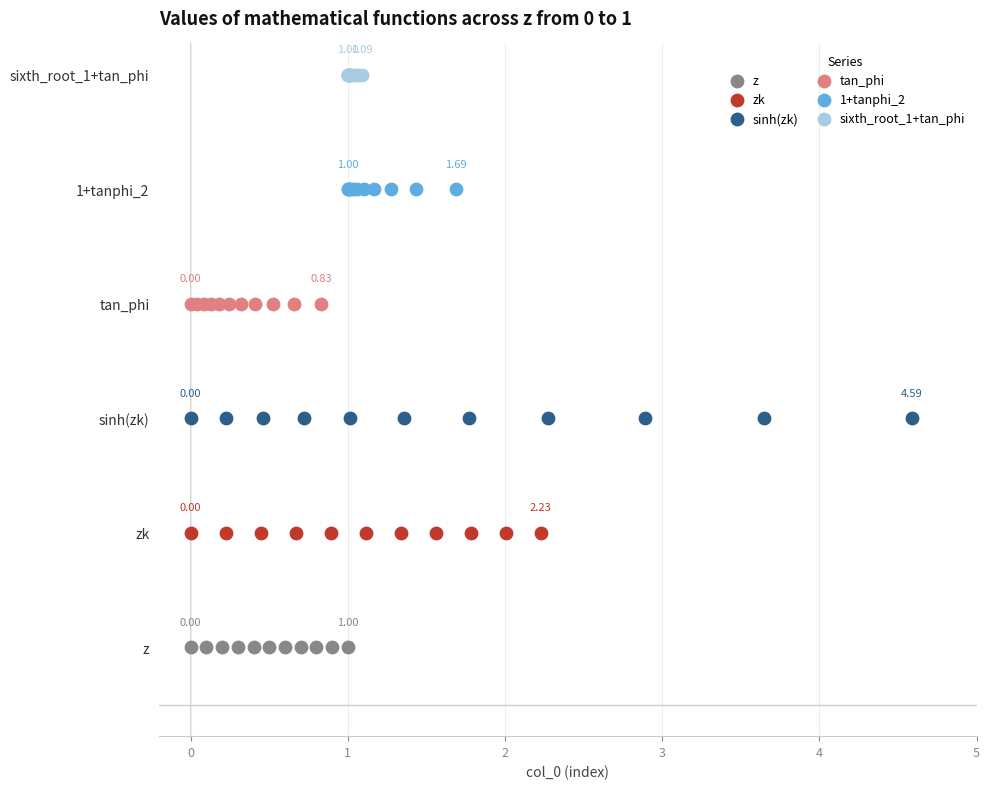

What are all the series names shown in the legend?

z, zk, sinh(zk), tan_phi, 1+tanphi_2, sixth_root_1+tan_phi